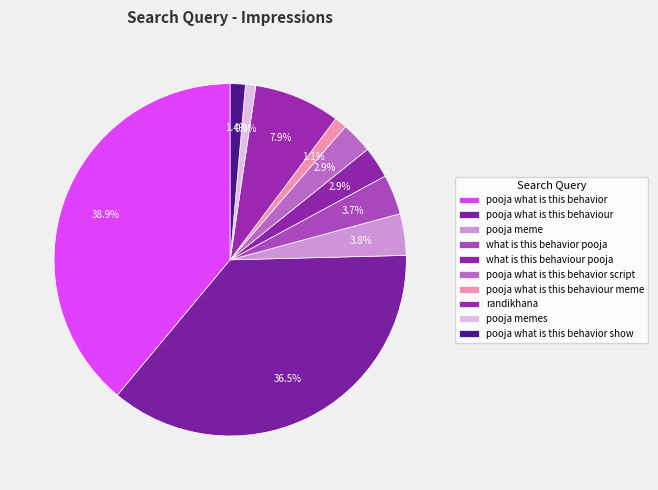

To the nearest percent, what percentage of the pie is randikhana?

8%